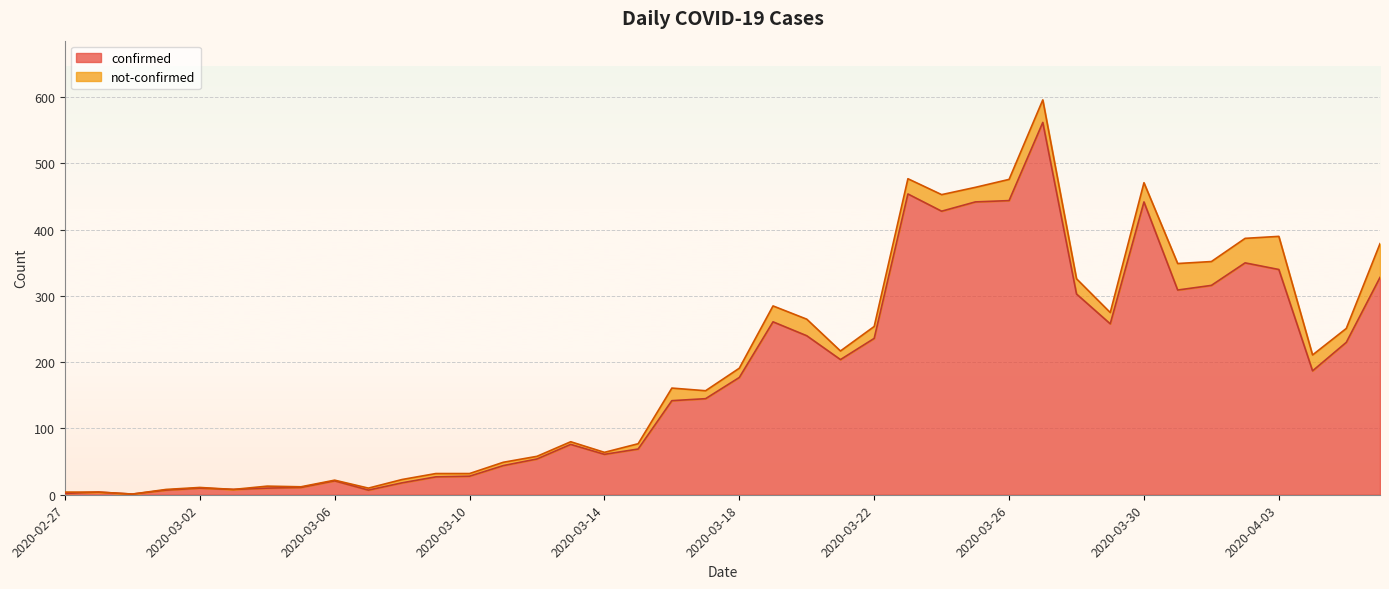

At which label does the data first exceed 177?

2020-03-19